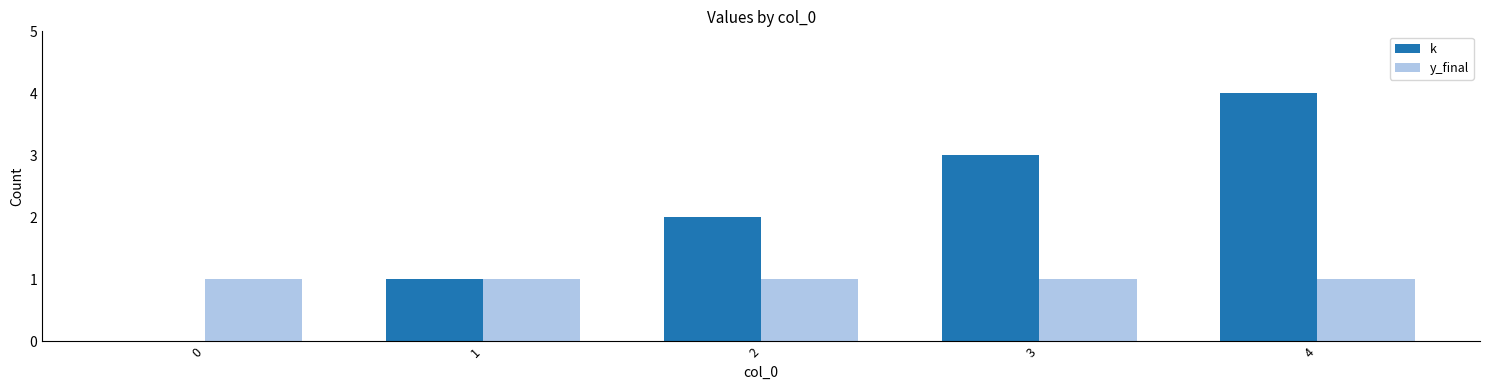

True or false: k has a value of 4 at 4.

True